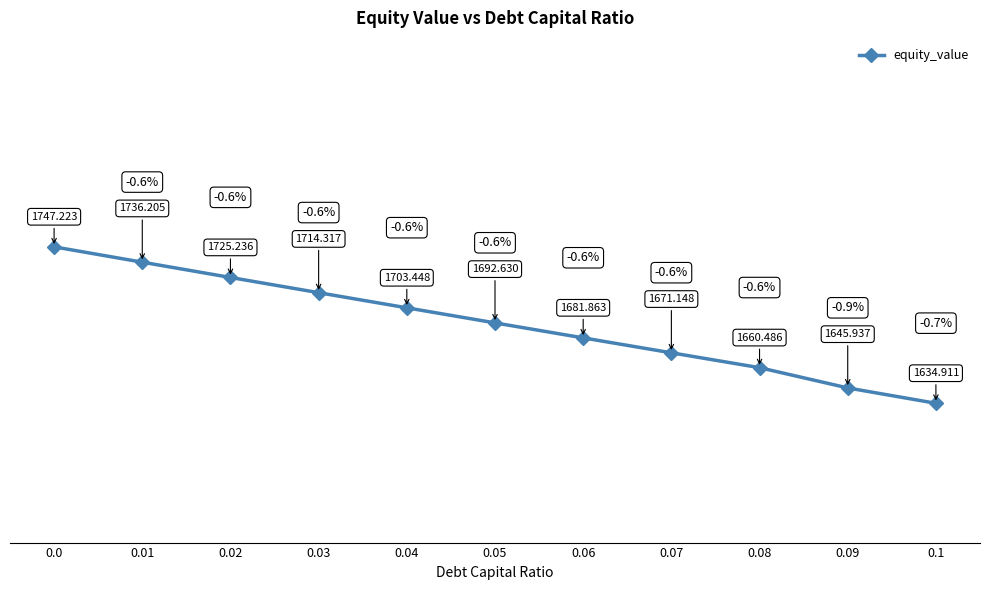

What is the label of the 11th point from the left?

0.1